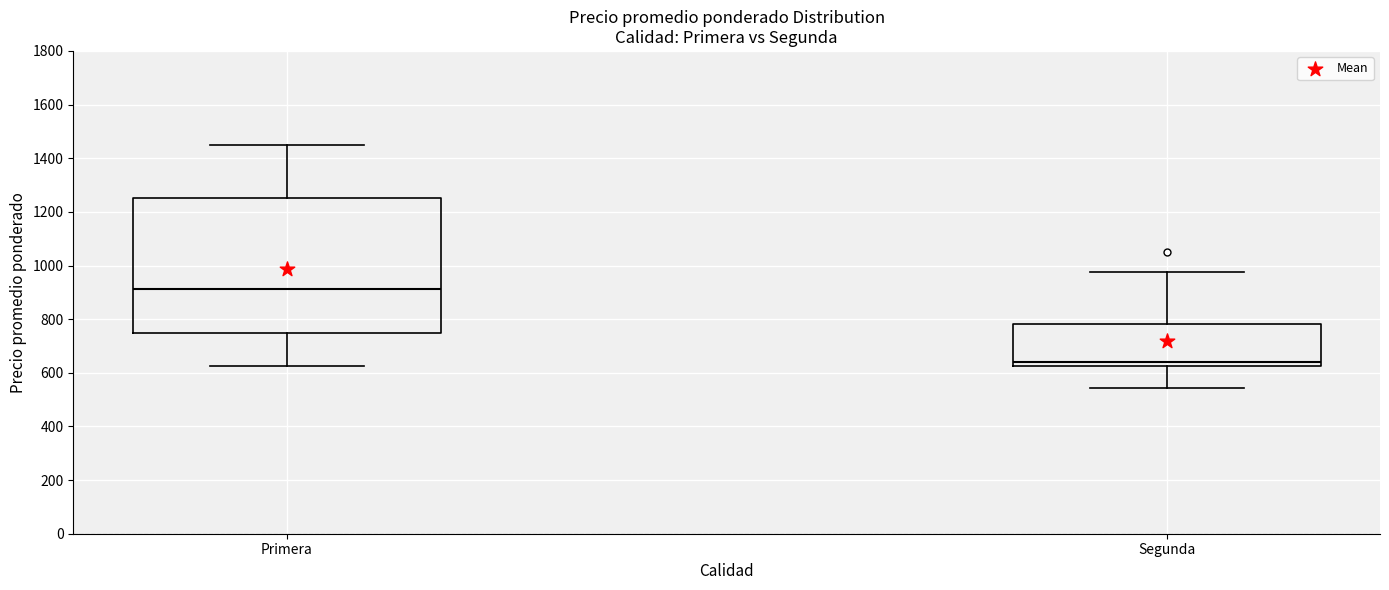

Which box is the tallest, from its lower edge to its upper edge?

Primera